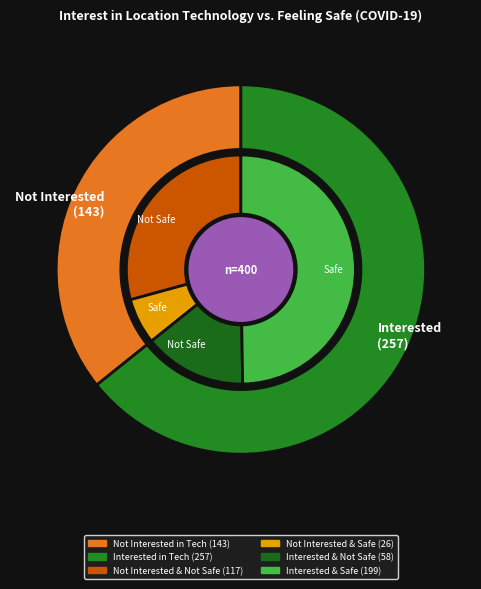

What is the spread (max minus min) of values at No?

91